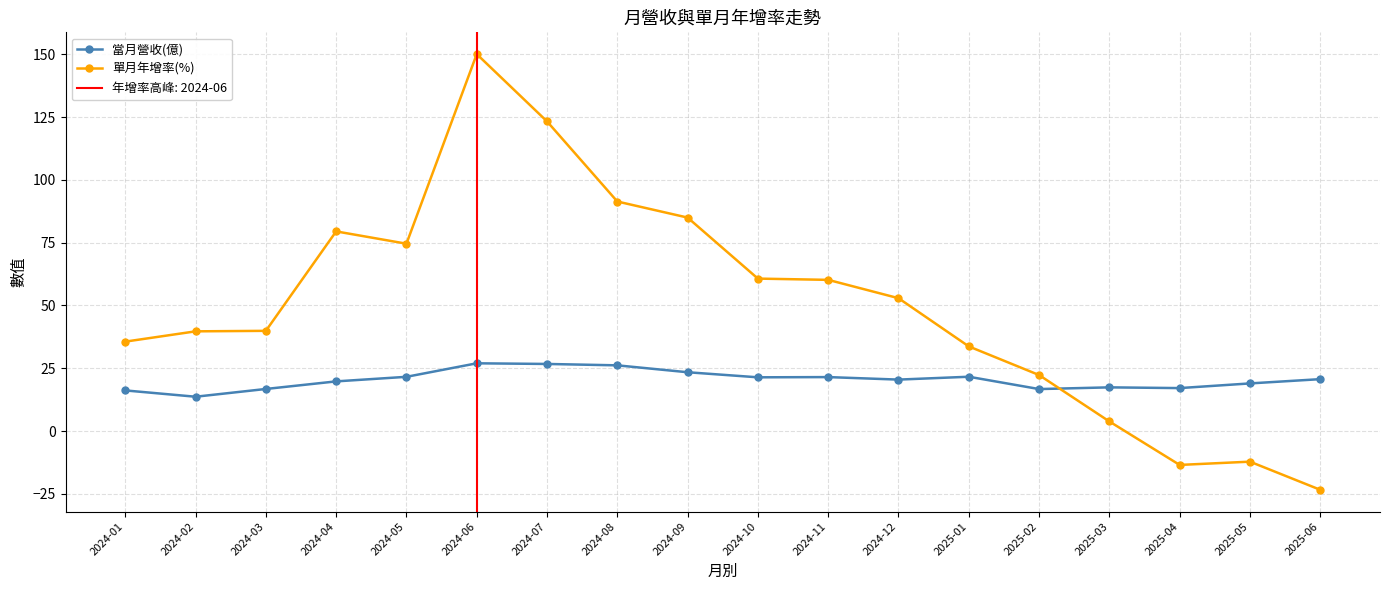

Where does the 當月營收(億) series first go above 20?

2024-05